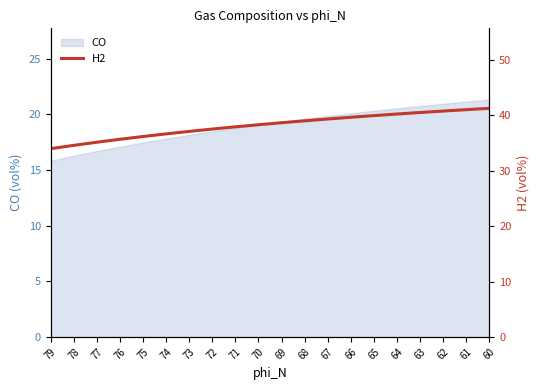

Is it true that CO equals 21.1 at 61?

True